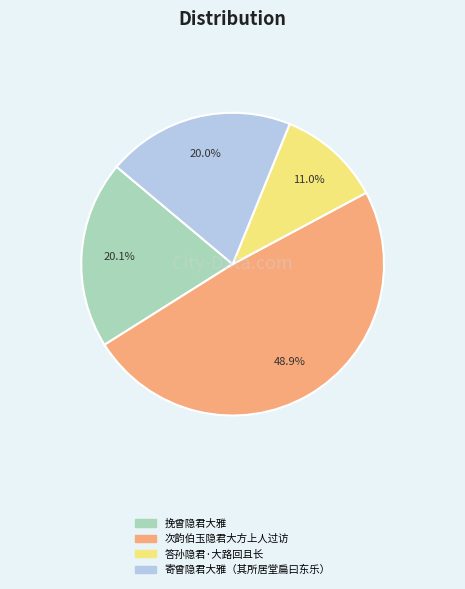

What percentage is NOT represented by 挽曾隐君大雅?

79.9%